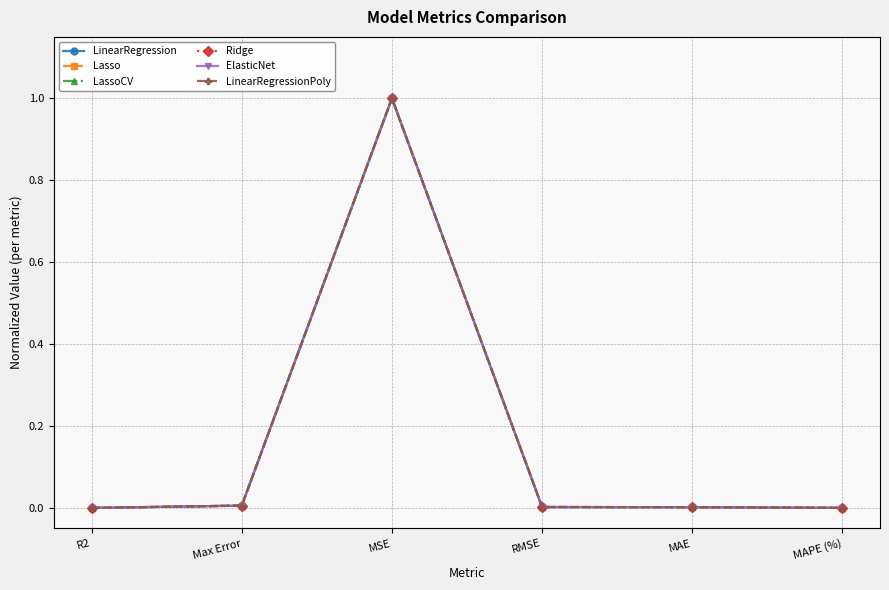

True or false: ElasticNet has a value of 1.3 at MSE.

False